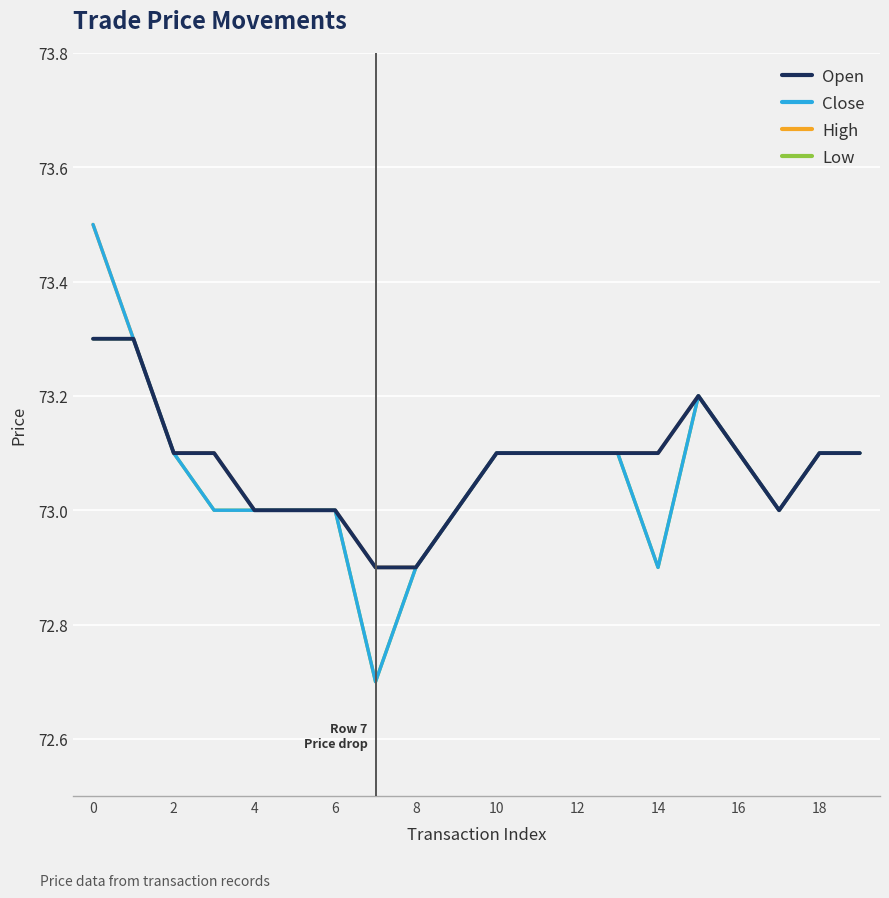

Which series has the widest spread of values?

Close